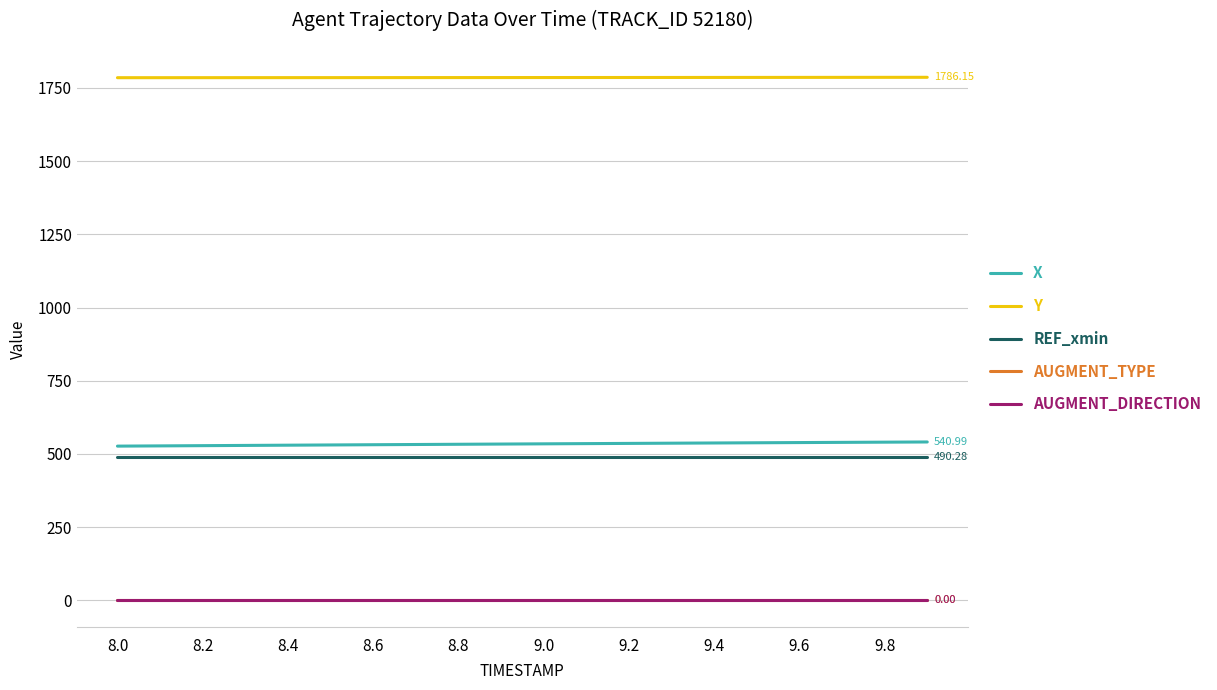

Is this an area chart (filled region under the line)?

No